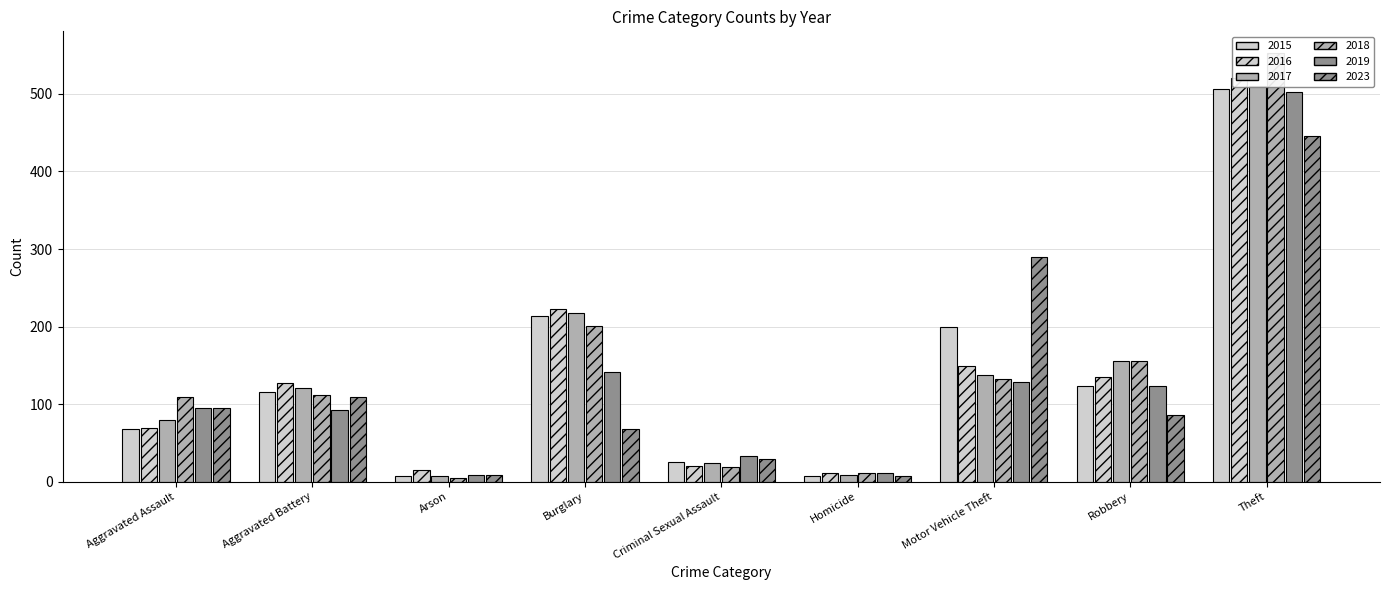

Which category has the lowest value across all series?

Arson